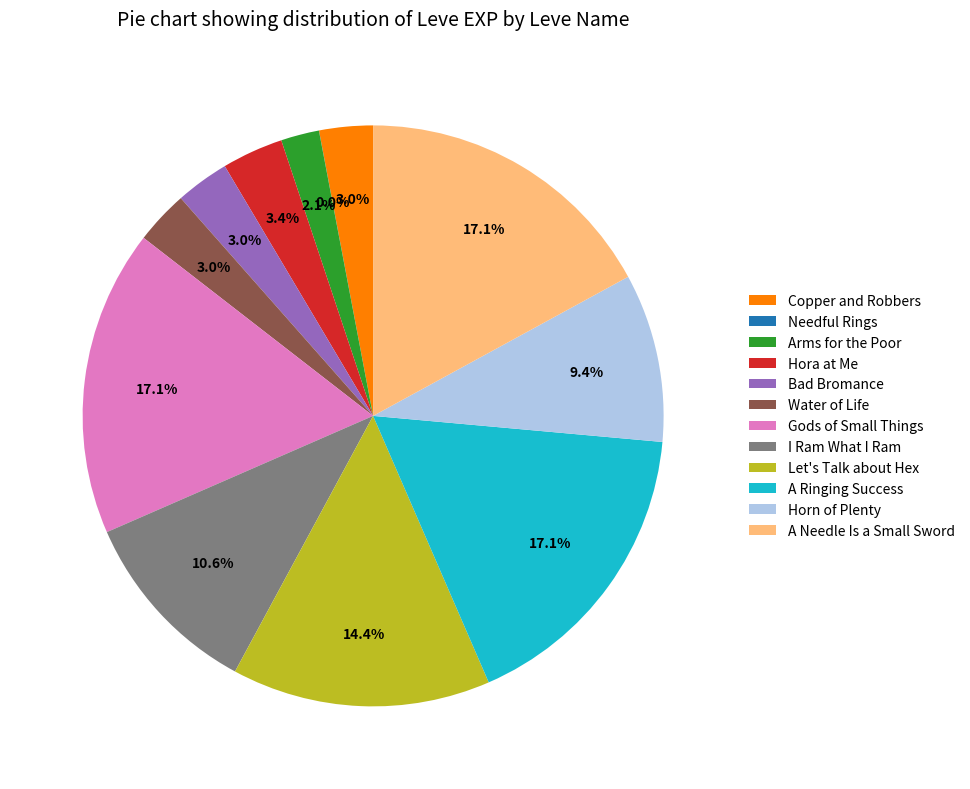

To the nearest percent, what is the difference between the largest and smallest slice percentages?

17%